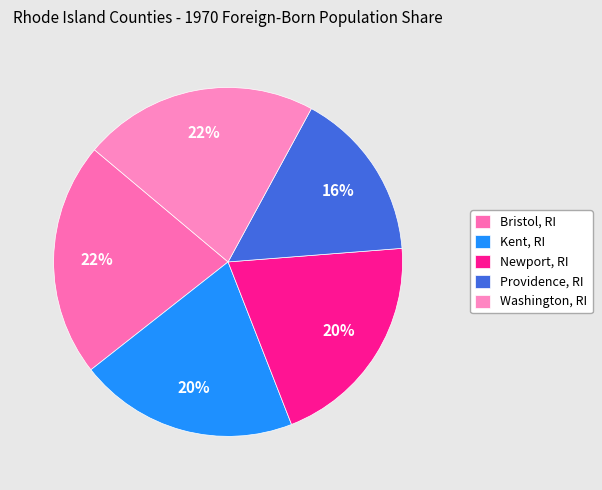

What is the smallest slice in the pie chart?

Providence, RI